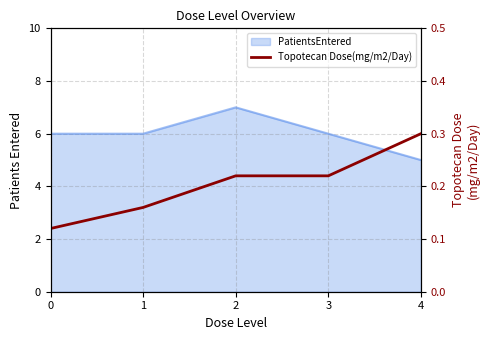

What is the difference between the maximum and minimum values?

0.2